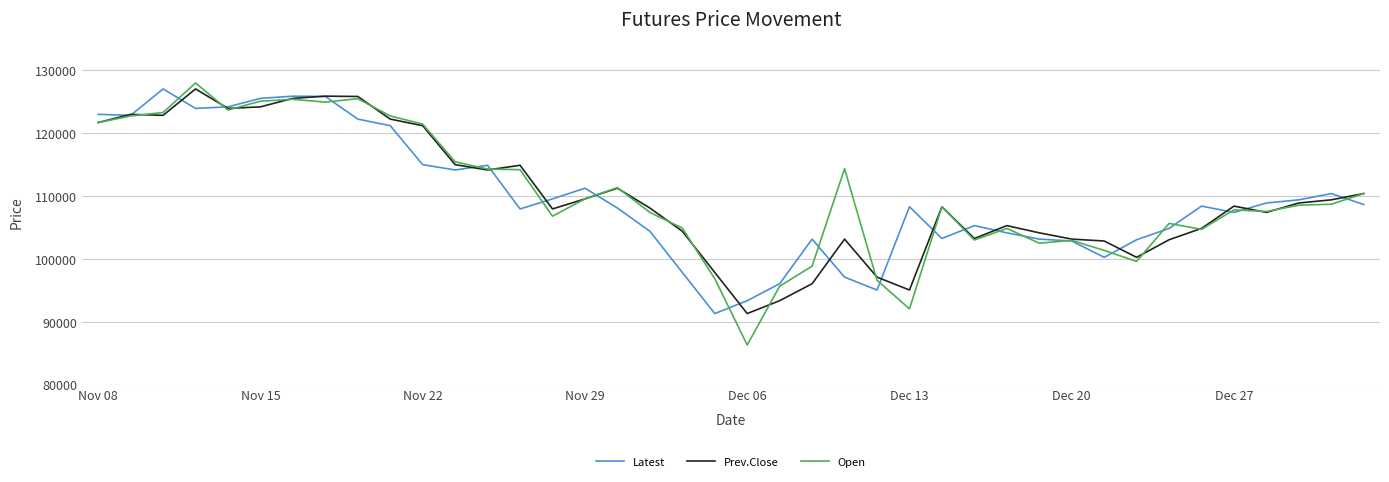

True or false: Prev.Close and Open intersect in this chart.

True